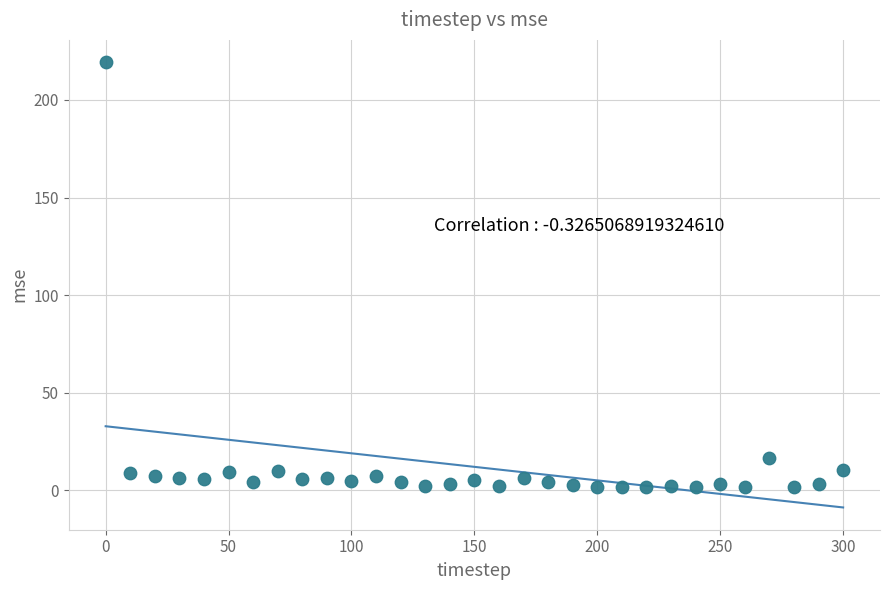

What is the range of X values (max minus min)?

300.0